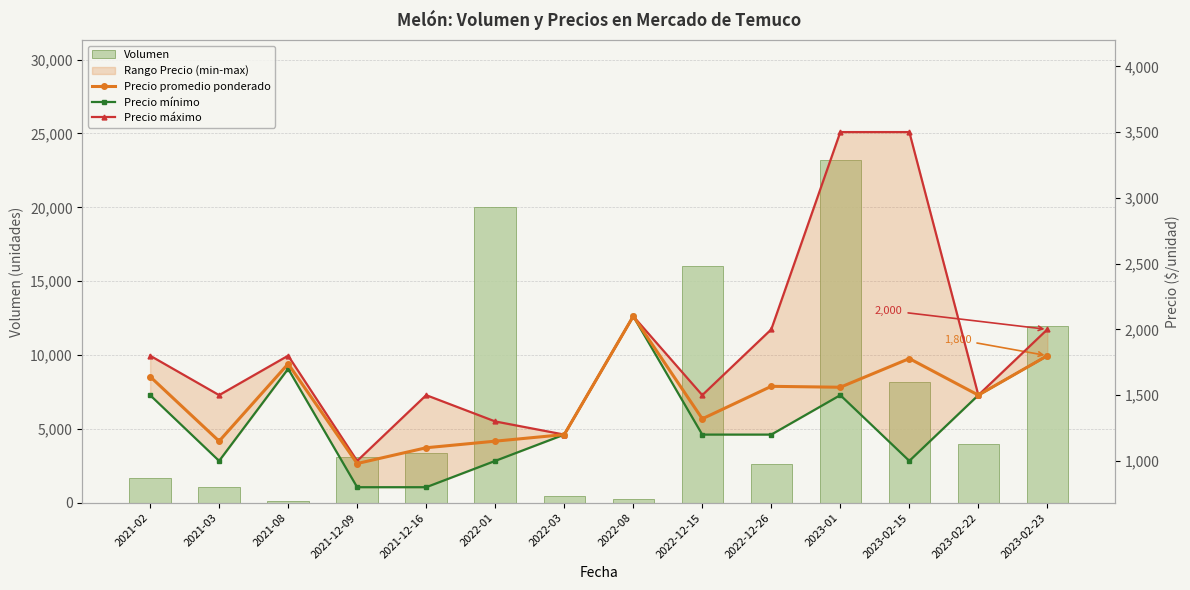

Between 2021-03 and 2022-08, which is larger?

2021-03